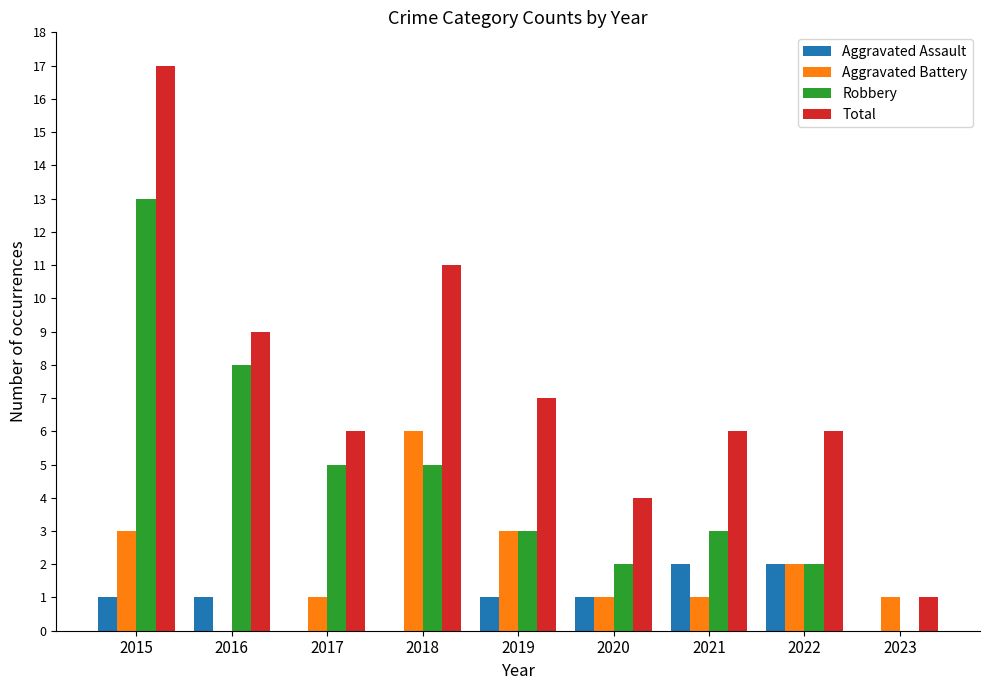

What are all the series names shown in the legend?

Aggravated Assault, Aggravated Battery, Robbery, Total